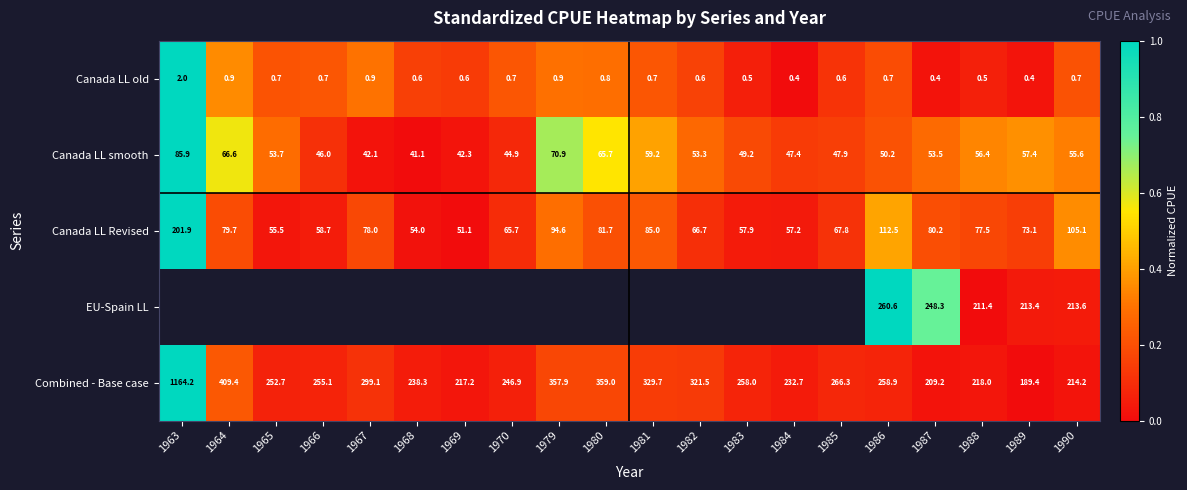

List the labels in order of Canada LL smooth value, largest first.

1963, 1979, 1964, 1980, 1981, 1989, 1988, 1990, 1965, 1987, 1982, 1986, 1983, 1985, 1984, 1966, 1970, 1969, 1967, 1968